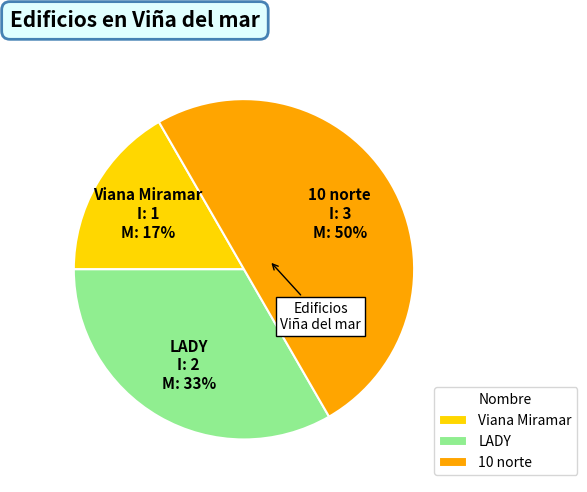

To the nearest percent, what portion does LADY represent?

33%